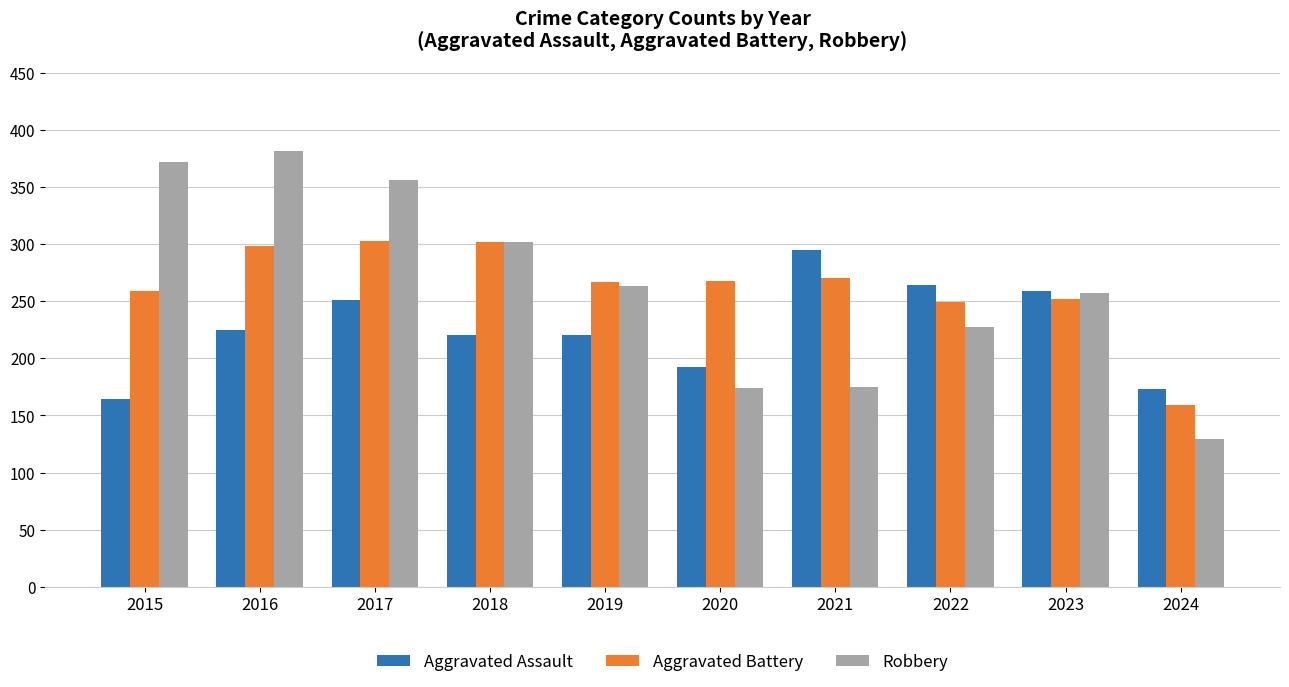

What is the difference between the highest and lowest values at 2016?

156